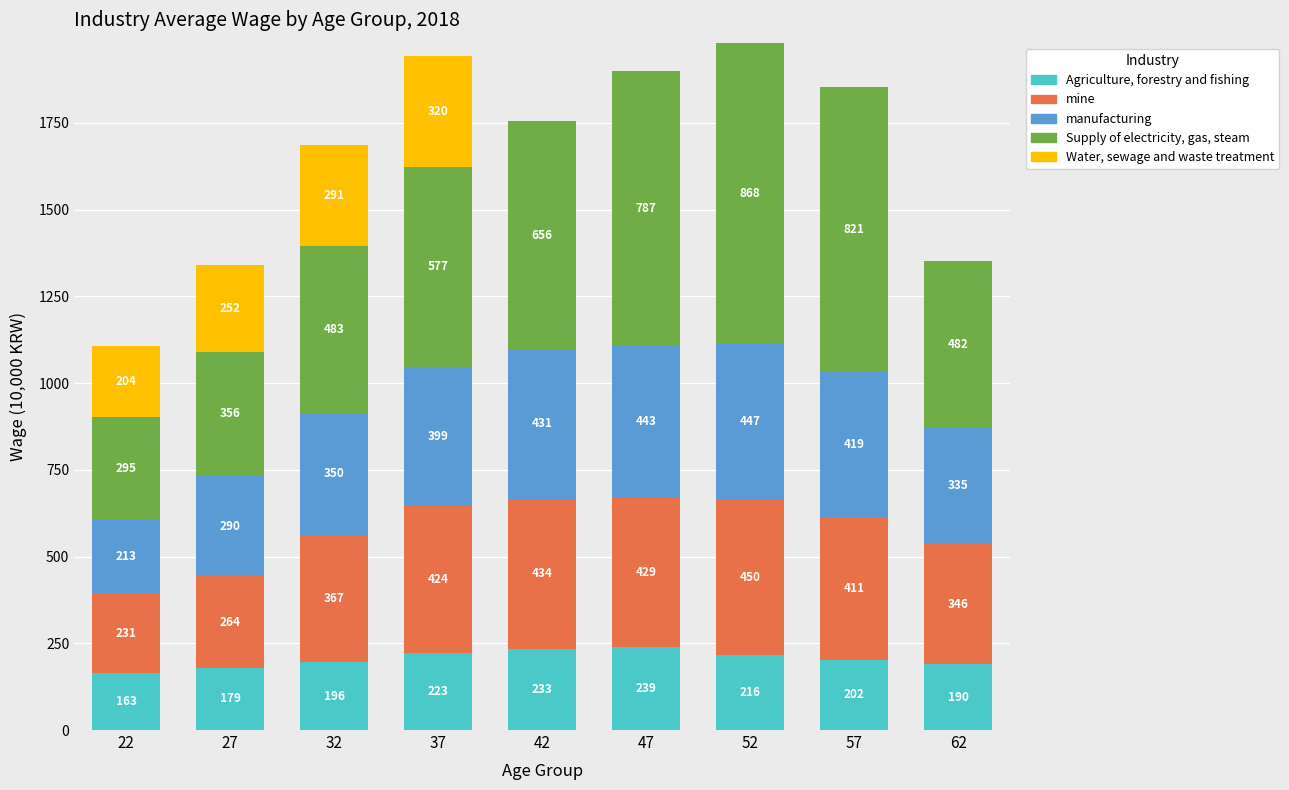

Are the bars grouped side by side (vs. stacked)?

No